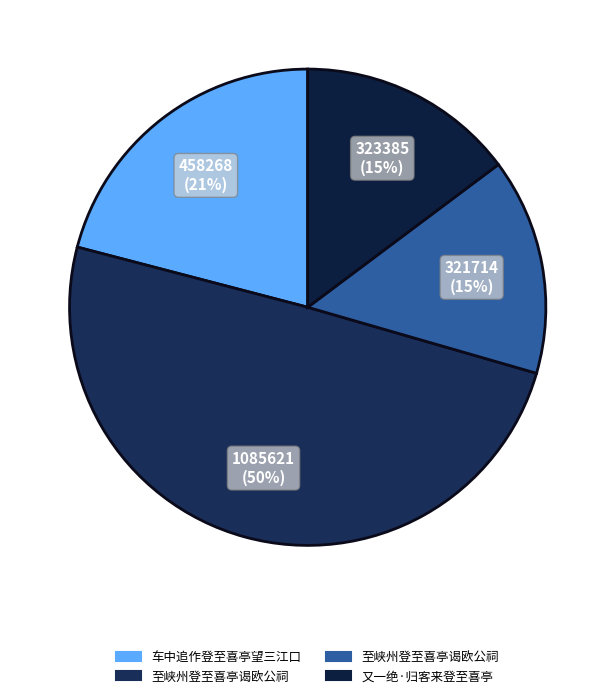

To the nearest percent, what is the difference between the largest and smallest slice percentages?

35%